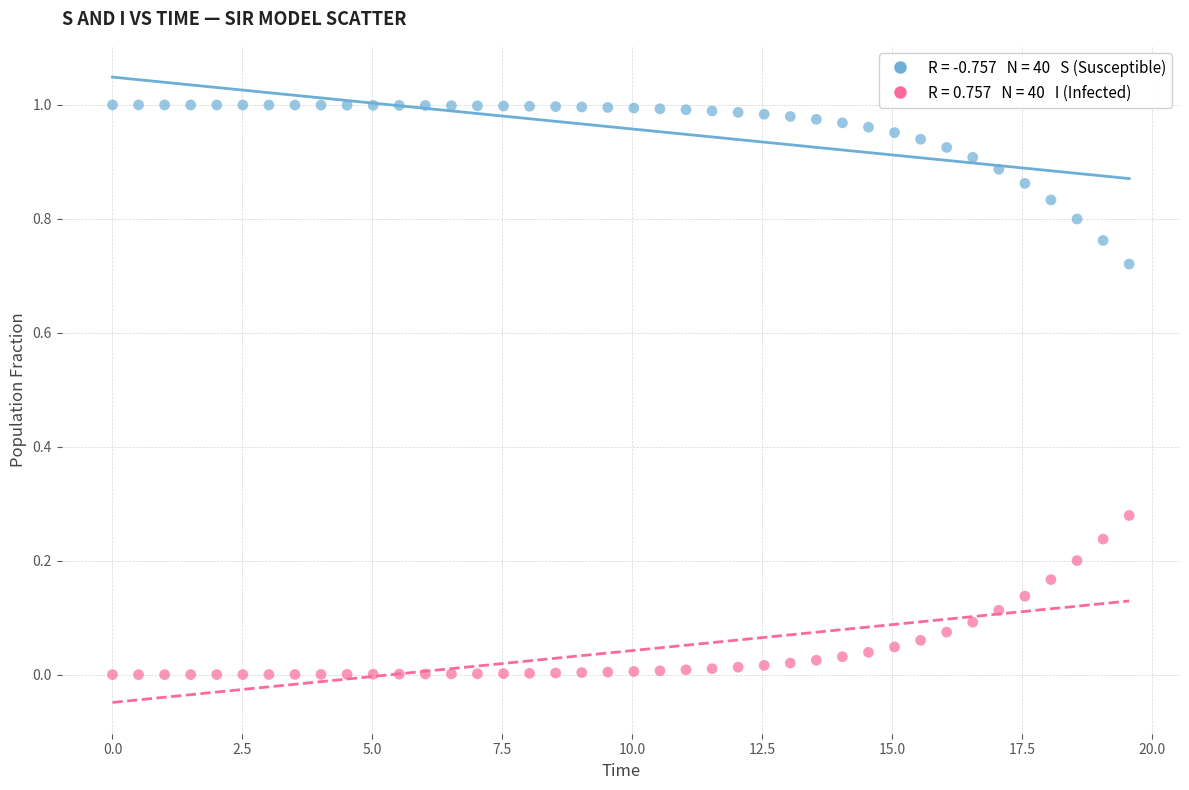

Across all data points, what is the range of X values (max minus min)?

19.6